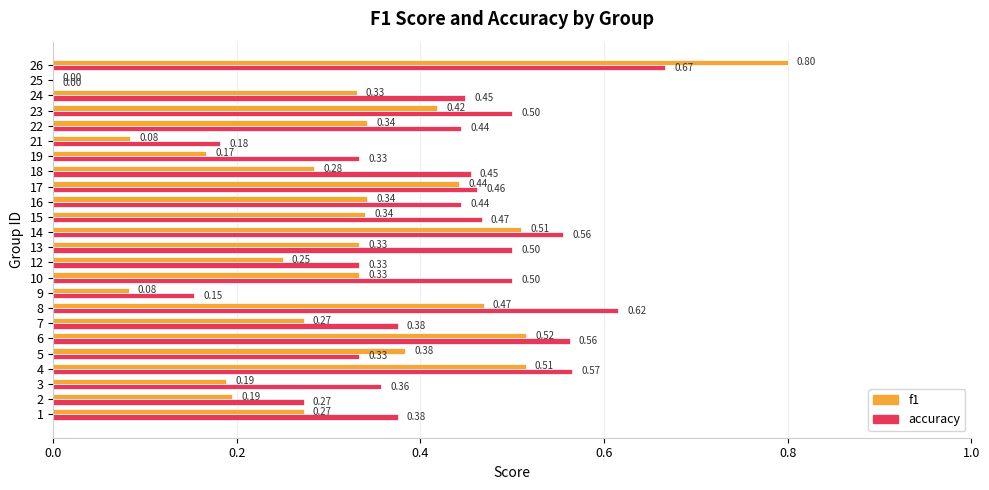

Which category has the highest value in the accuracy series?

26